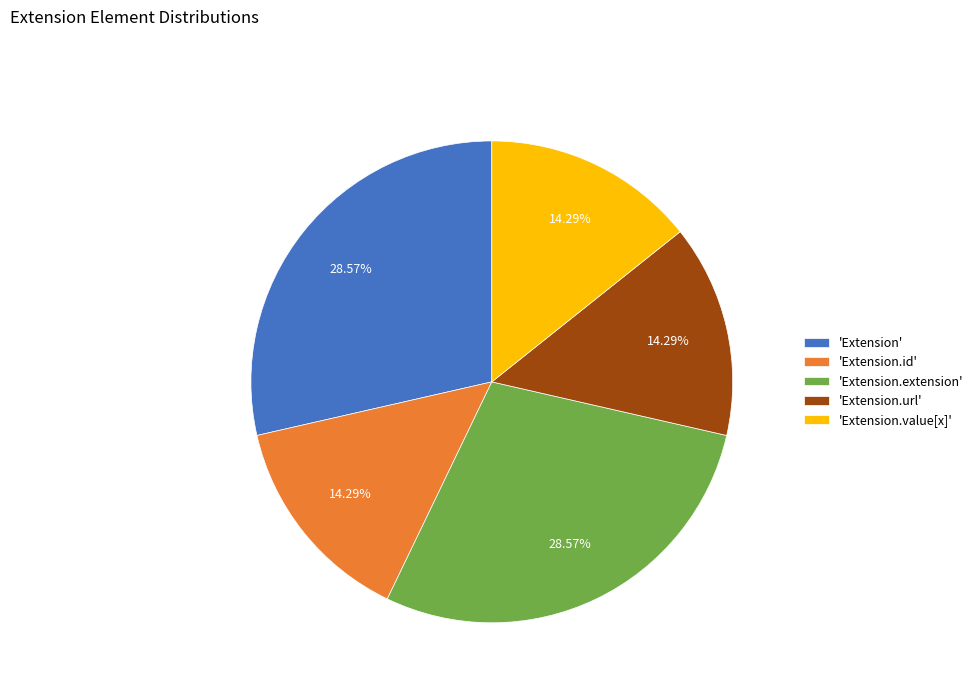

What is the ratio of the value at 'Extension' to the value at 'Extension.url'?

2.0